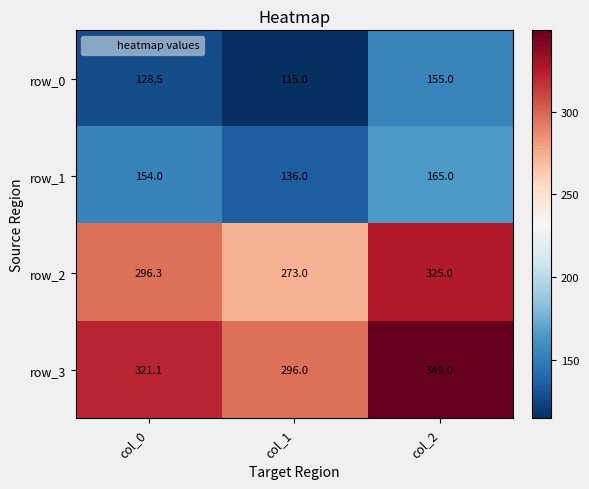

List the series in order of their peak value, lowest first.

row_0, row_1, row_2, row_3